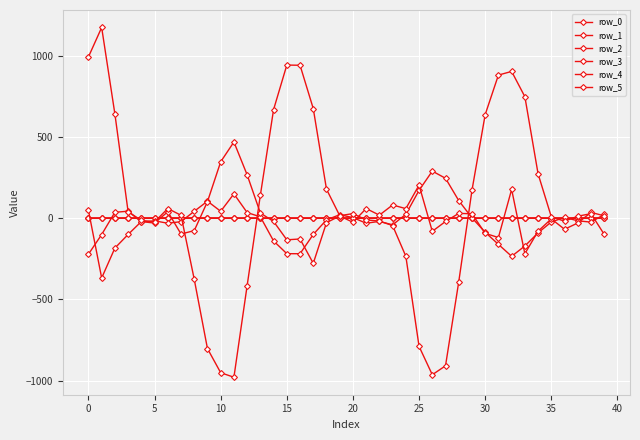

Which category has the highest value in the row_0 series?

5